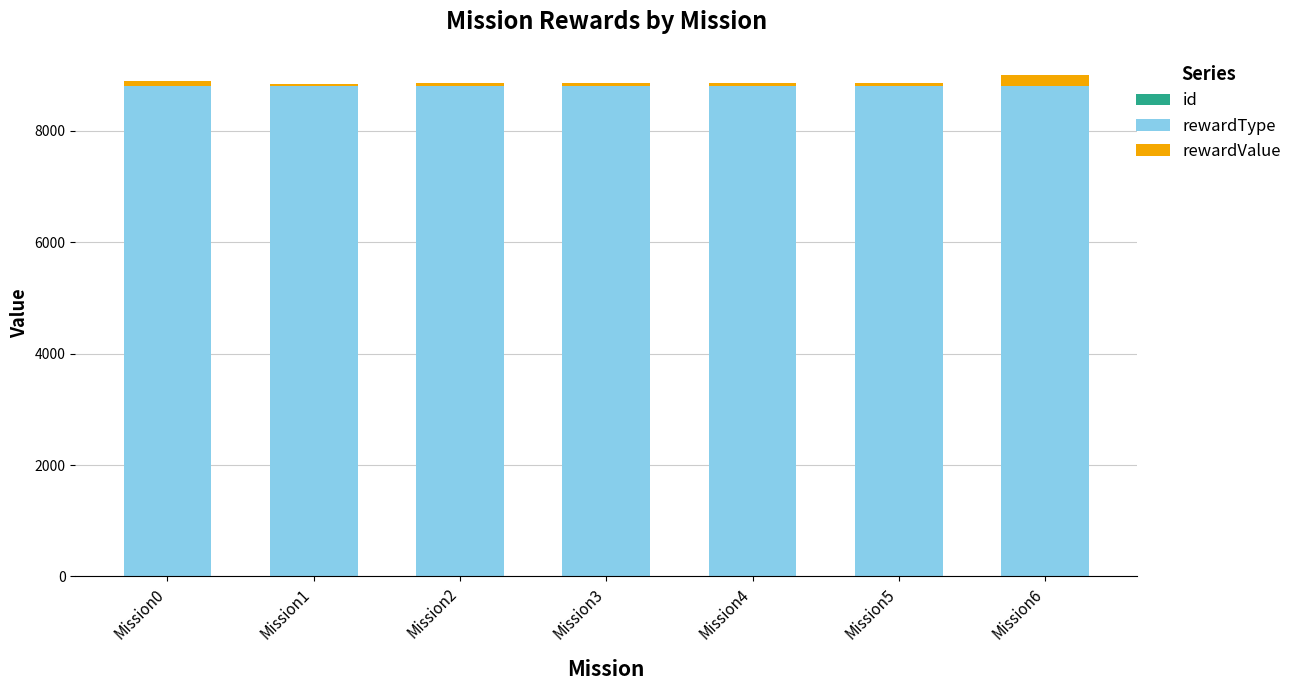

Rank the series by their maximum value, from highest to lowest.

rewardType, rewardValue, id